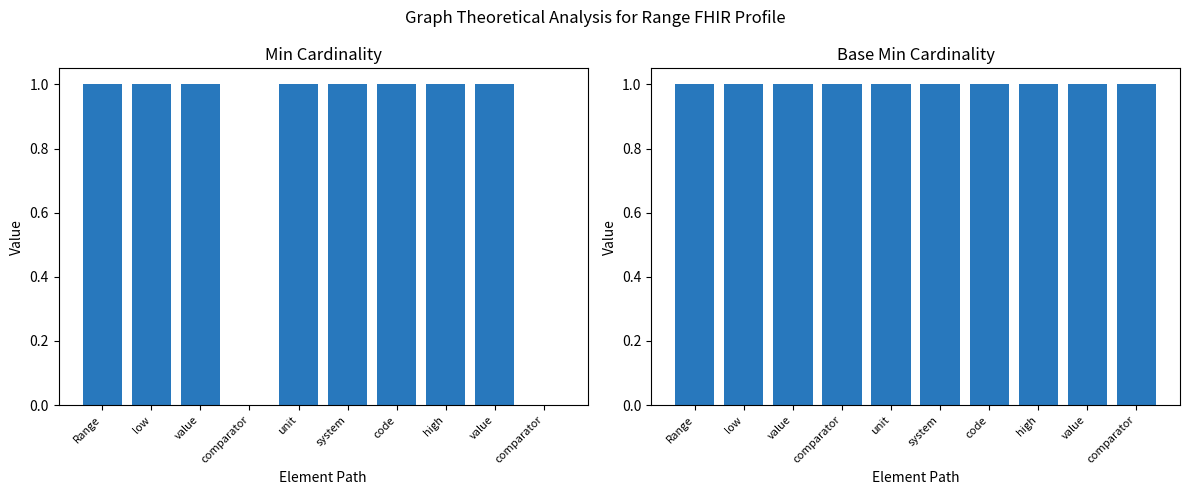

Rank the series by their average value, from highest to lowest.

Base Min, Max